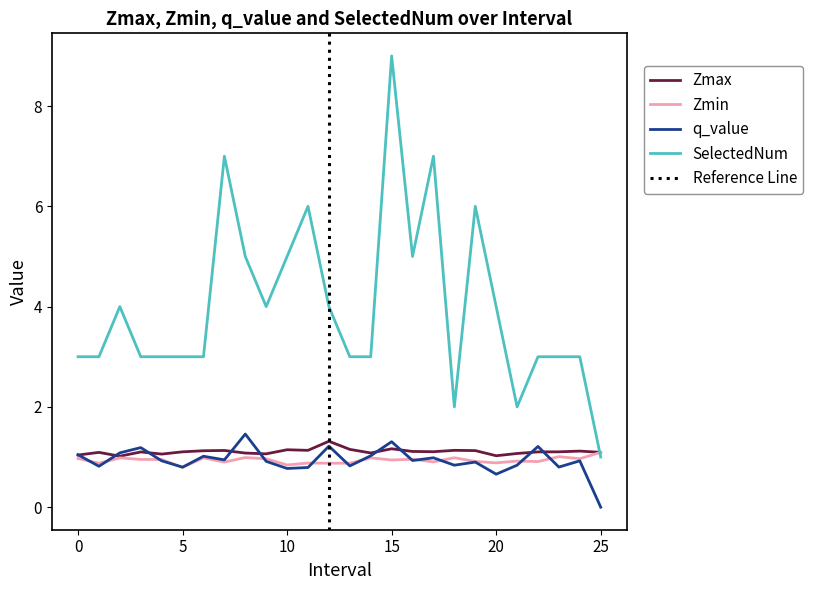

What value does the Zmax series have at 21.0?

1.1